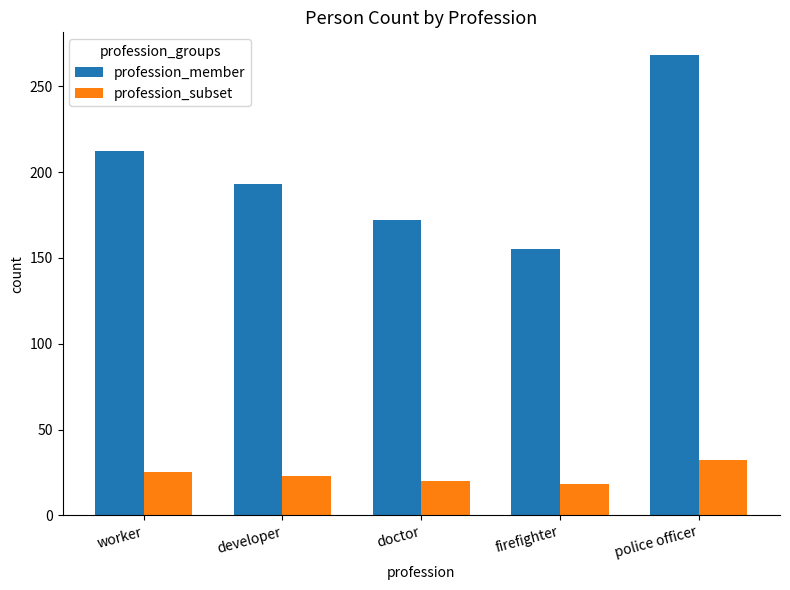

What is the value of the profession_member bar at the 5th from the left?

268